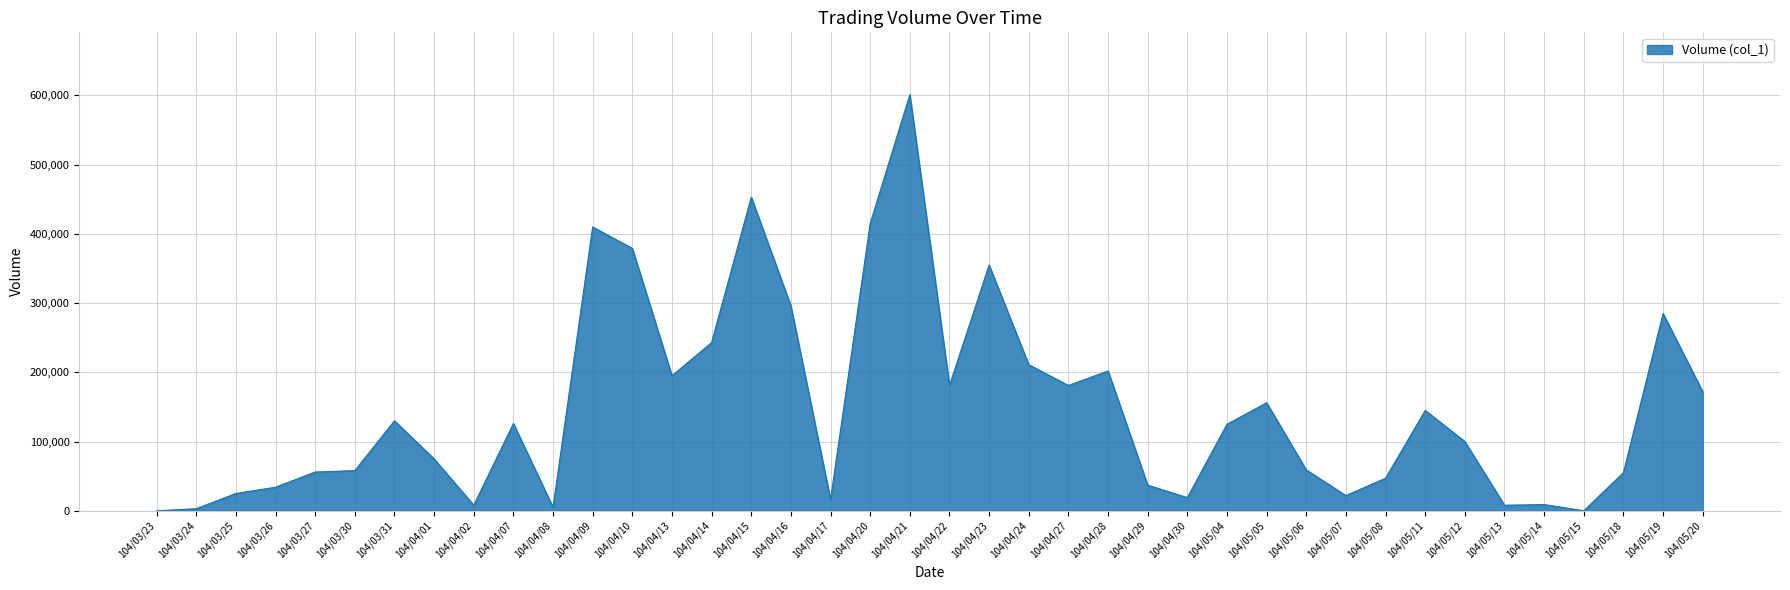

What is the average value?

147425